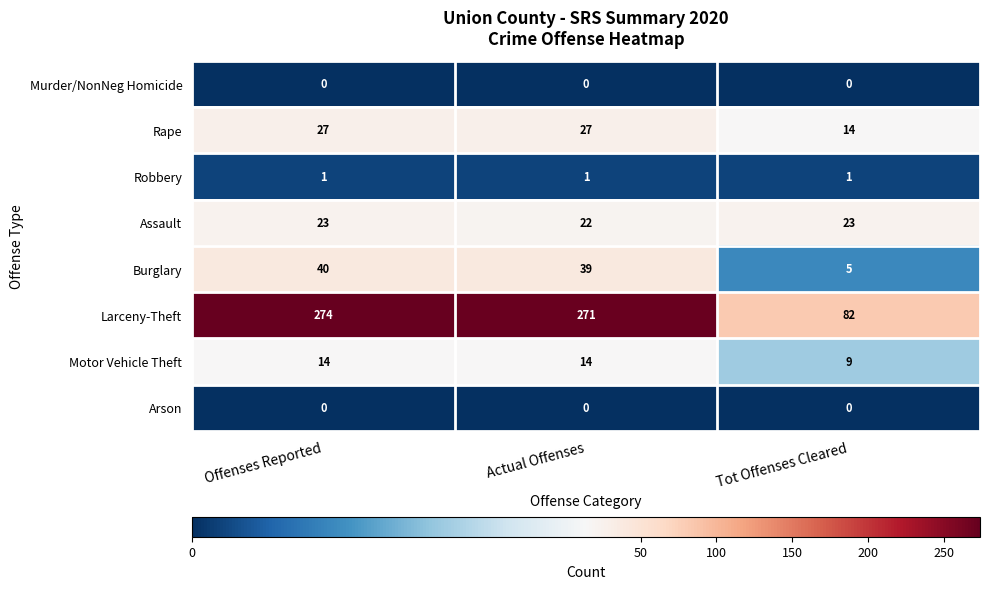

Which series changed the most between Offenses Reported and Tot Offenses Cleared?

Larceny-Theft